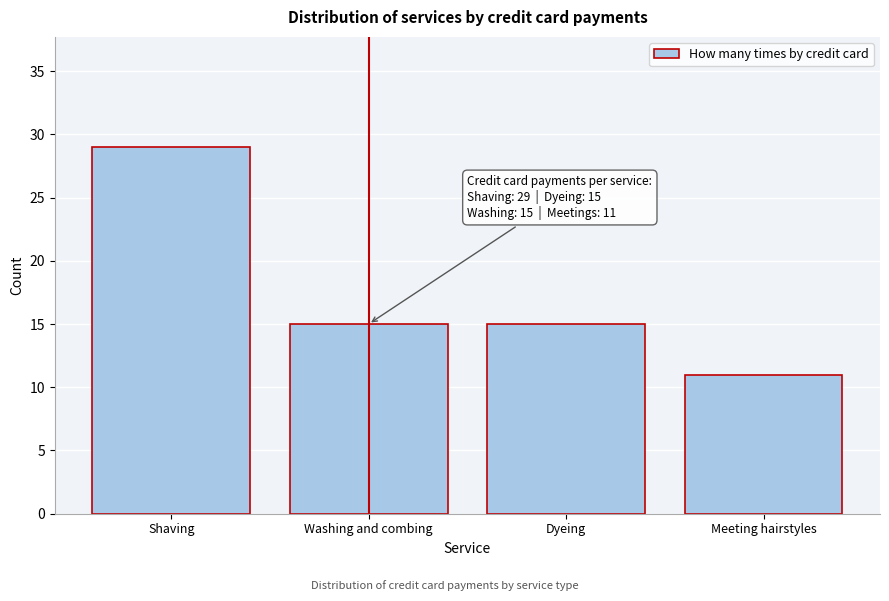

Reading left to right, what are all the values shown in this chart?

Shaving=29	Washing and combing=15	Dyeing=15	Meeting hairstyles=11